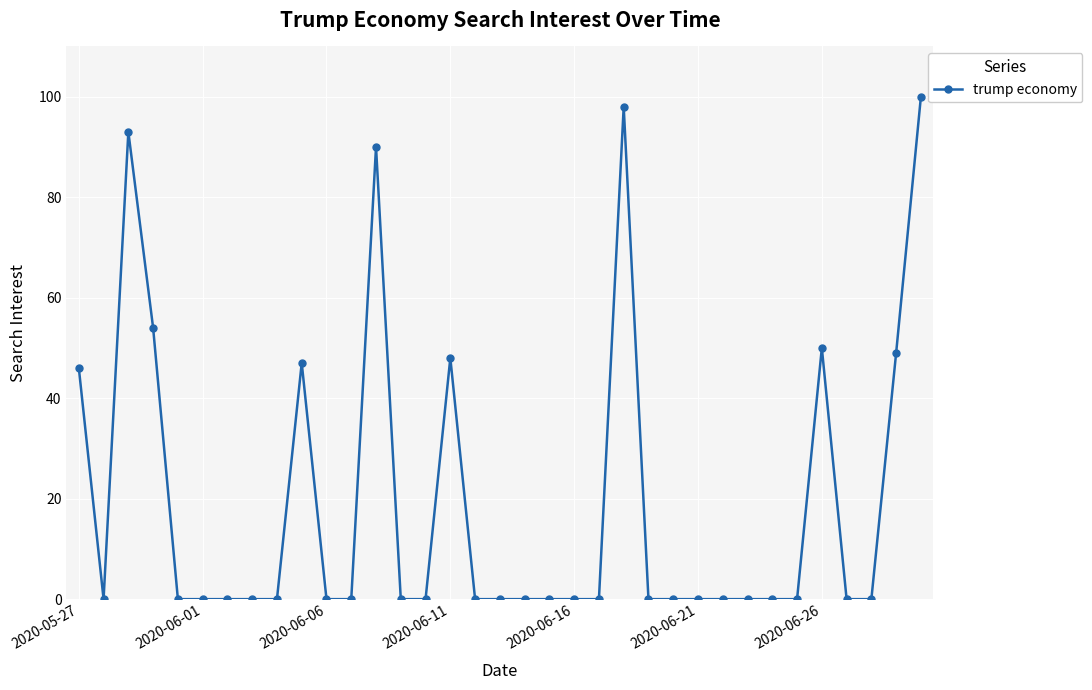

How many lines are shown in the chart?

1